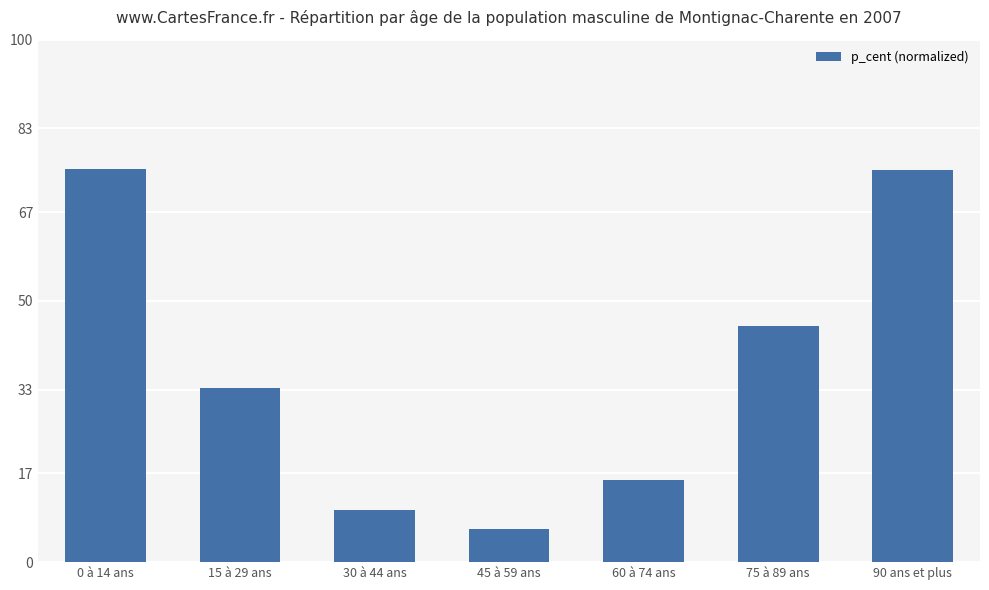

What is the maximum value shown in the chart?

75.3